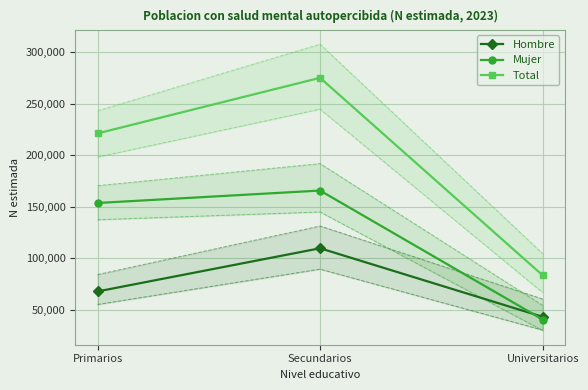

What is the difference between the Total values at Universitarios and Primarios?

137831